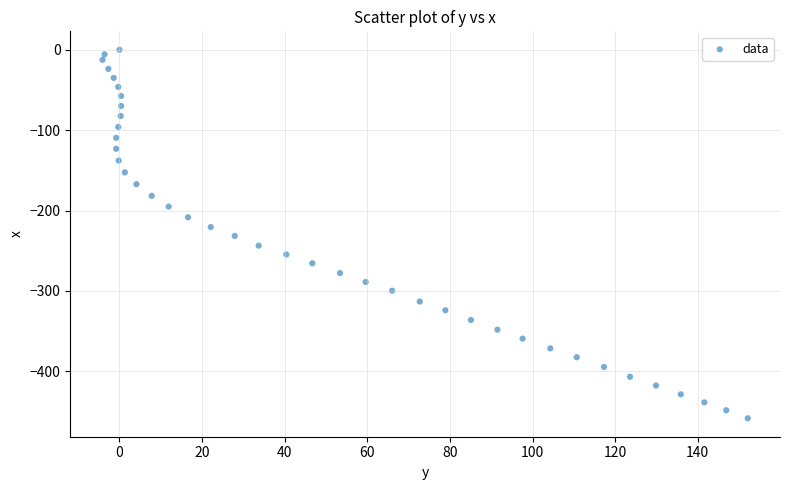

What is the range of Y values (max minus min)?

458.5